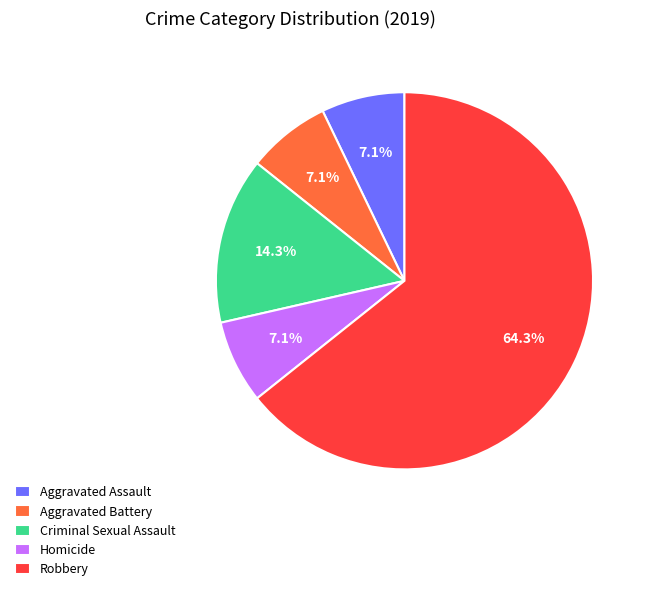

Which category accounts for the majority?

Robbery